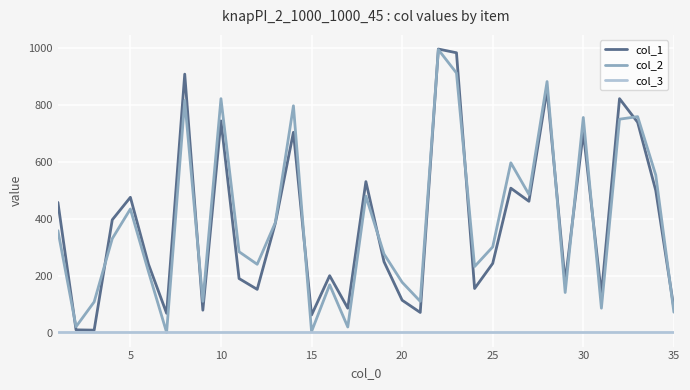

What is the greatest value displayed?

995